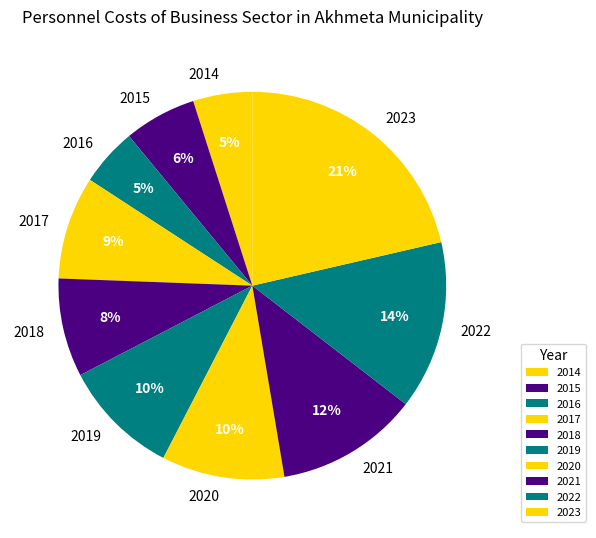

Which slice is the largest?

2023